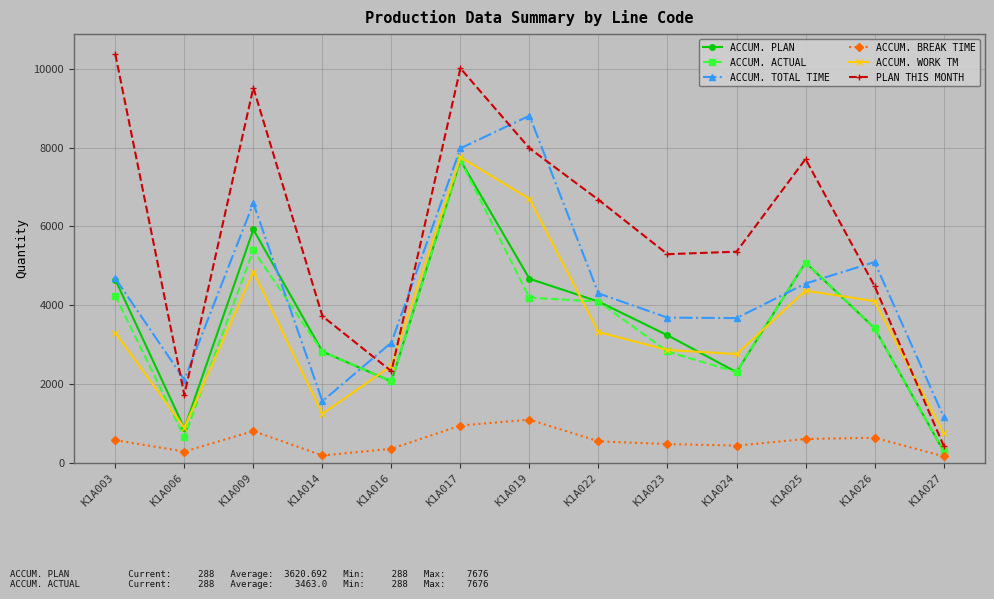

Which series changed the most between K1A017 and K1A025?

ACCUM. TOTAL TIME